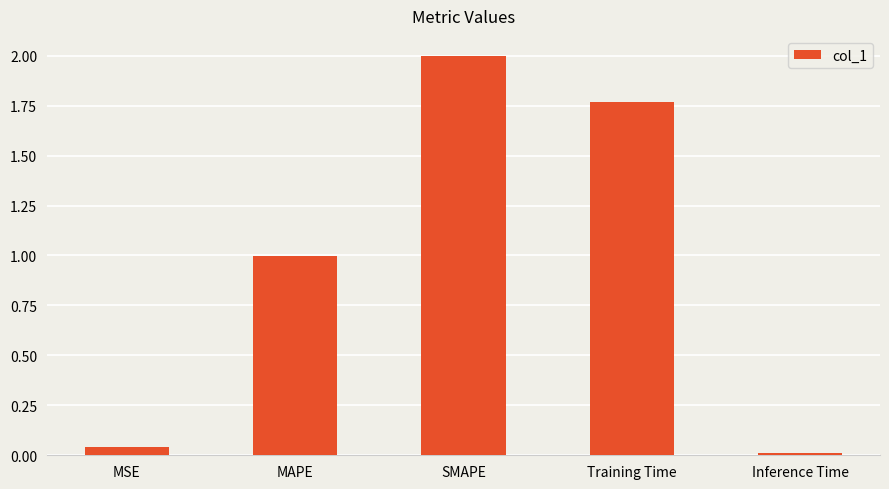

True or false: the data shows 0.0 at MSE.

True